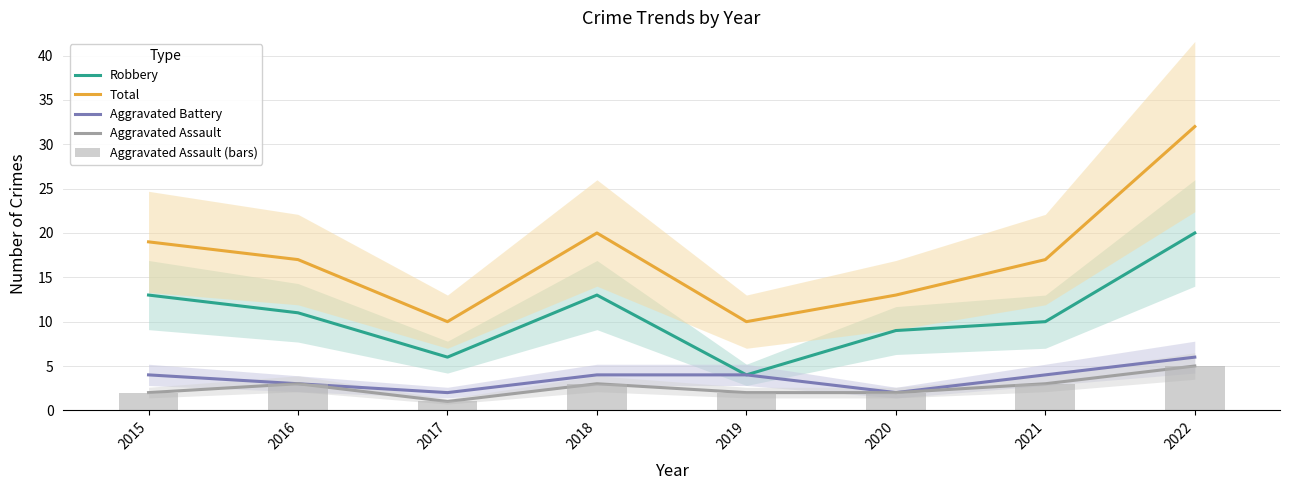

What is the difference between the Robbery values at 2021 and 2022?

10